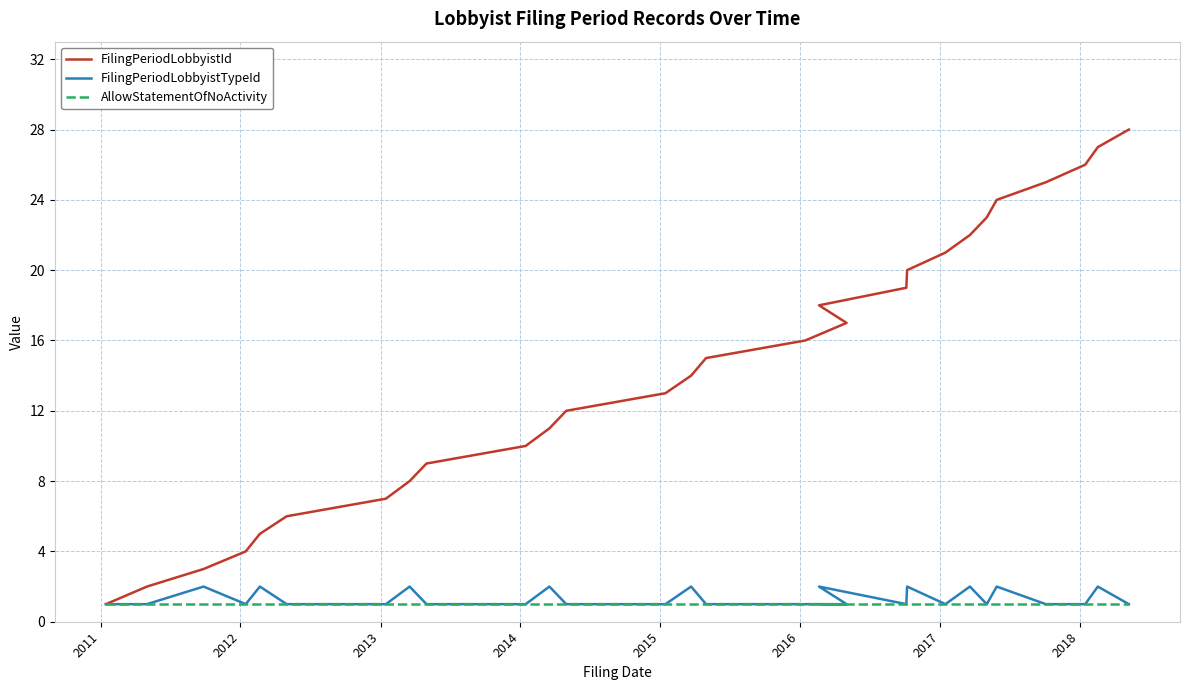

How many distinct data groups are displayed?

3